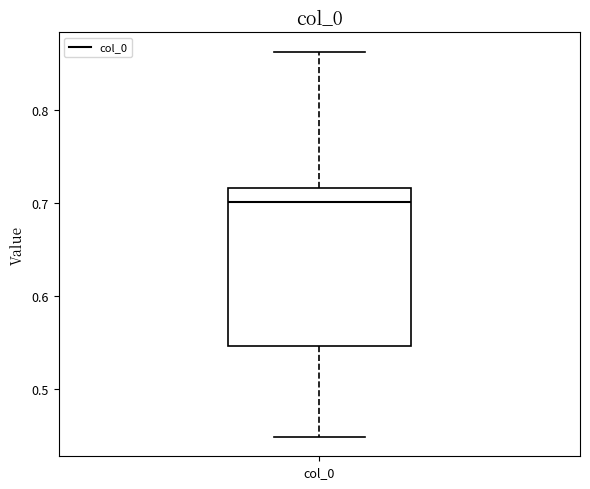

Transcribe this box plot: give where the median line is, the range the box spans, and where the two whiskers end, as read against the y-axis. The values are not printed on the chart, so give them approximately, as read against the axis.

median 0.70, box 0.55 to 0.72, whiskers 0.45 to 0.86